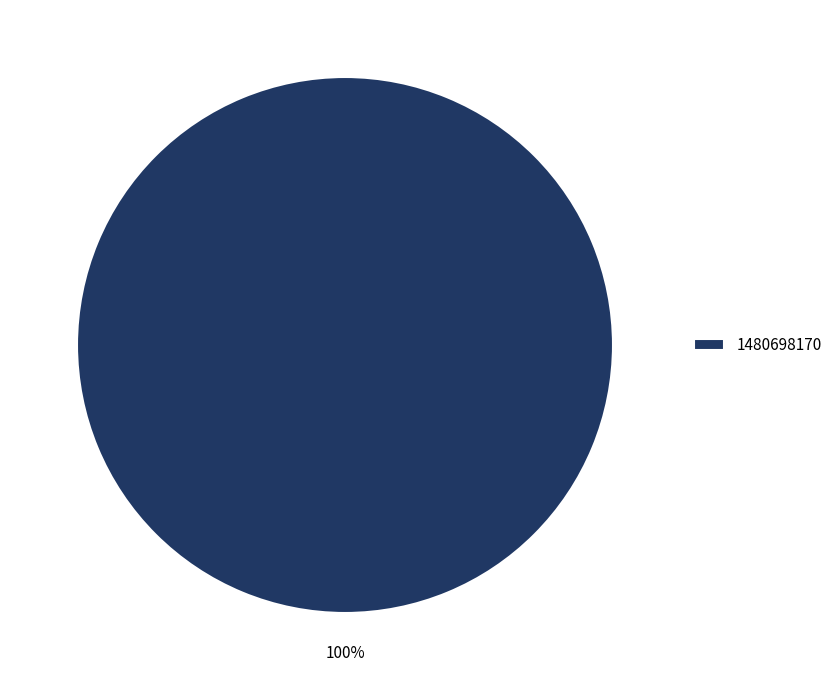

Does 1480698170 account for over 50% of the chart?

Yes